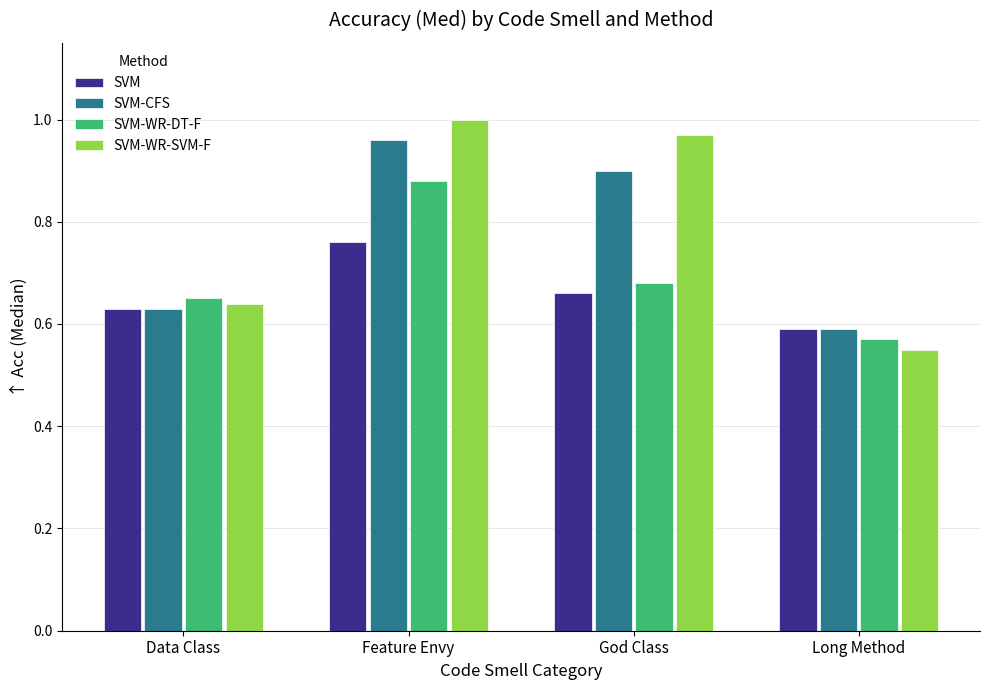

At which label does SVM-CFS reach its peak?

Feature Envy